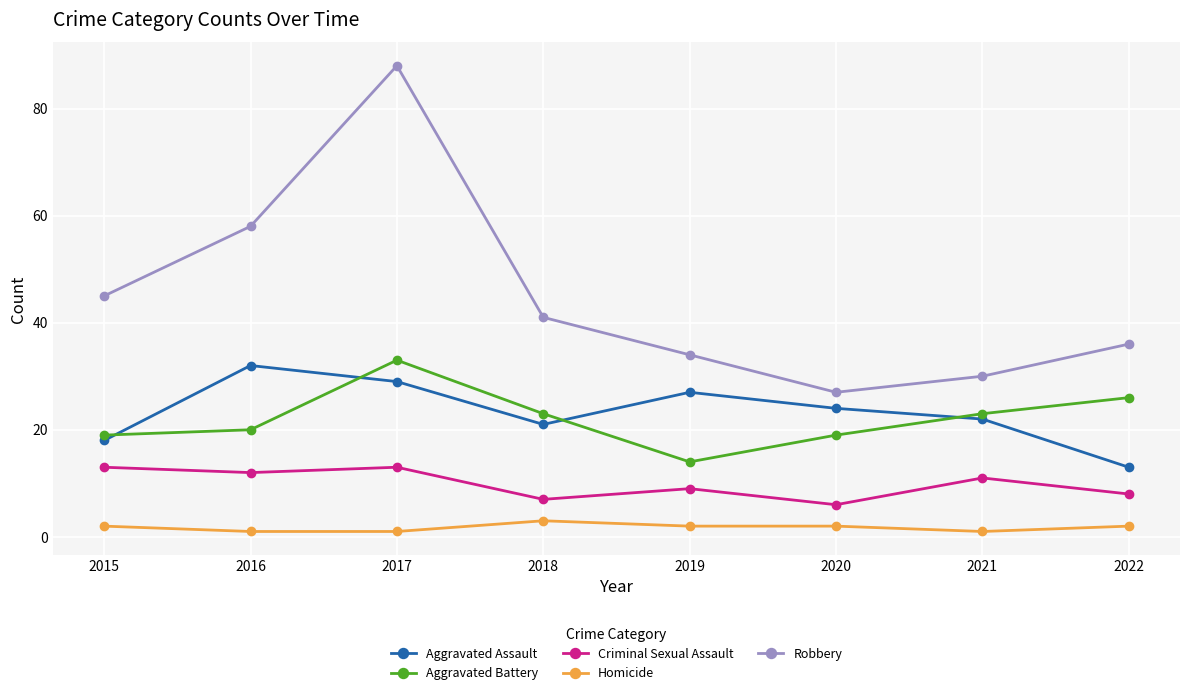

List the labels in order of Aggravated Assault value, largest first.

2016, 2017, 2019, 2020, 2021, 2018, 2015, 2022